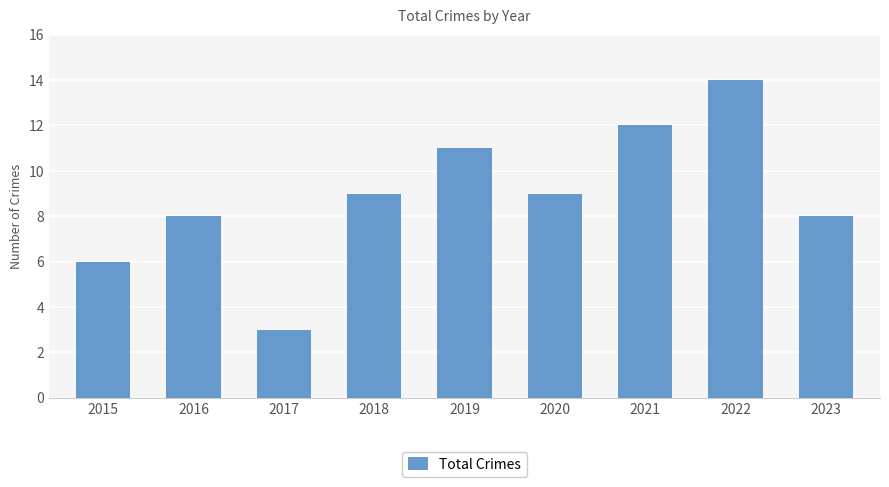

Is it true that the value at 2021 is 5?

False